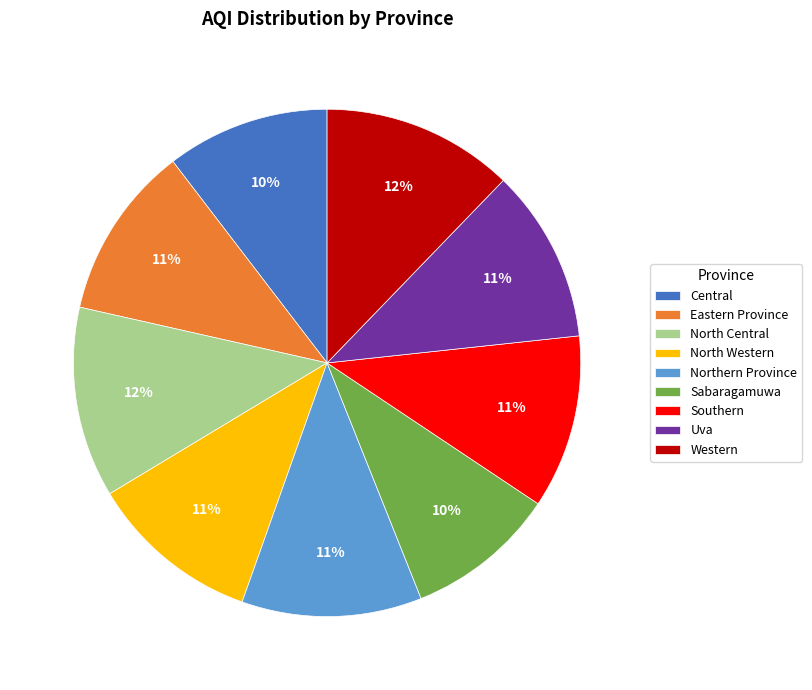

The Northern Province slice represents 23% of the pie. True or false?

False